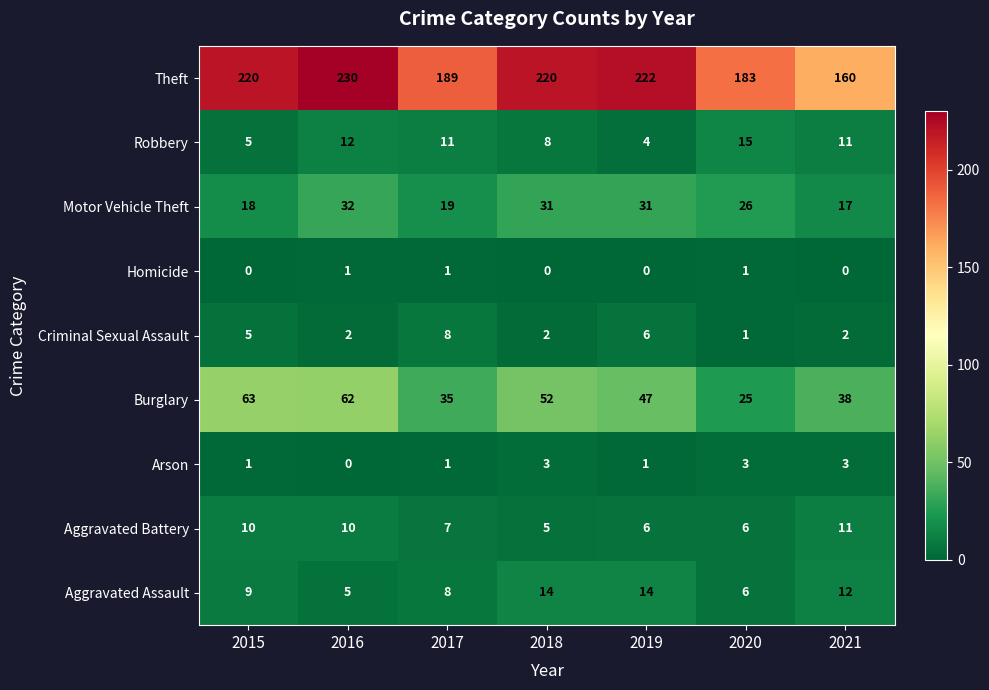

What is the total value across all series at 2019?

331